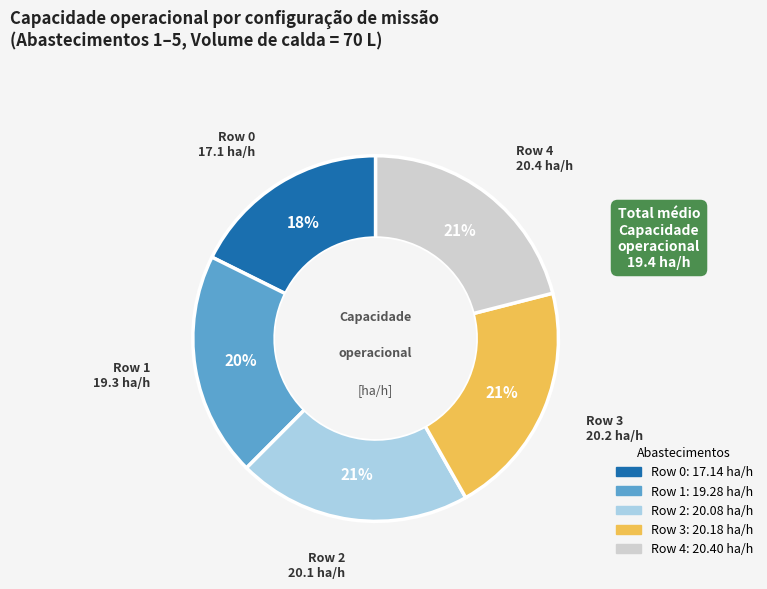

Is there any slice that represents more than half of the pie?

No